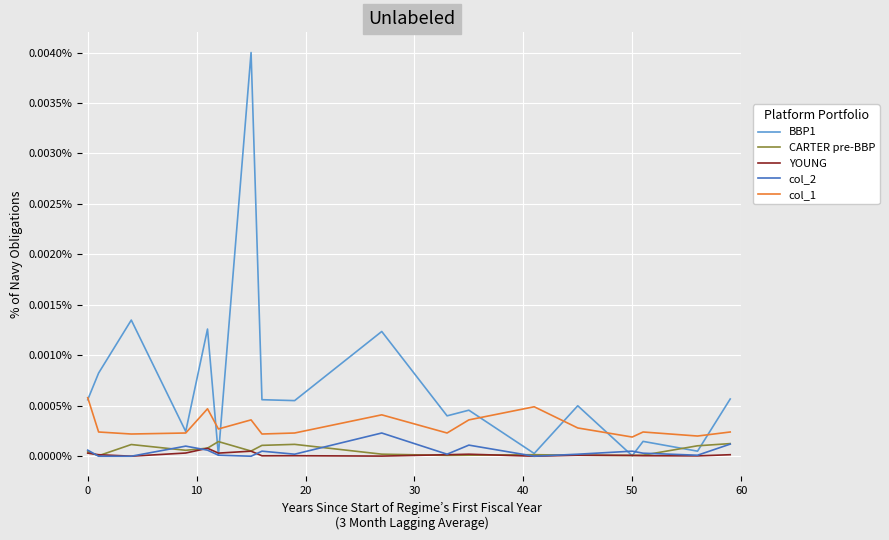

Count the col_1 values in the range 0 to 1.

18